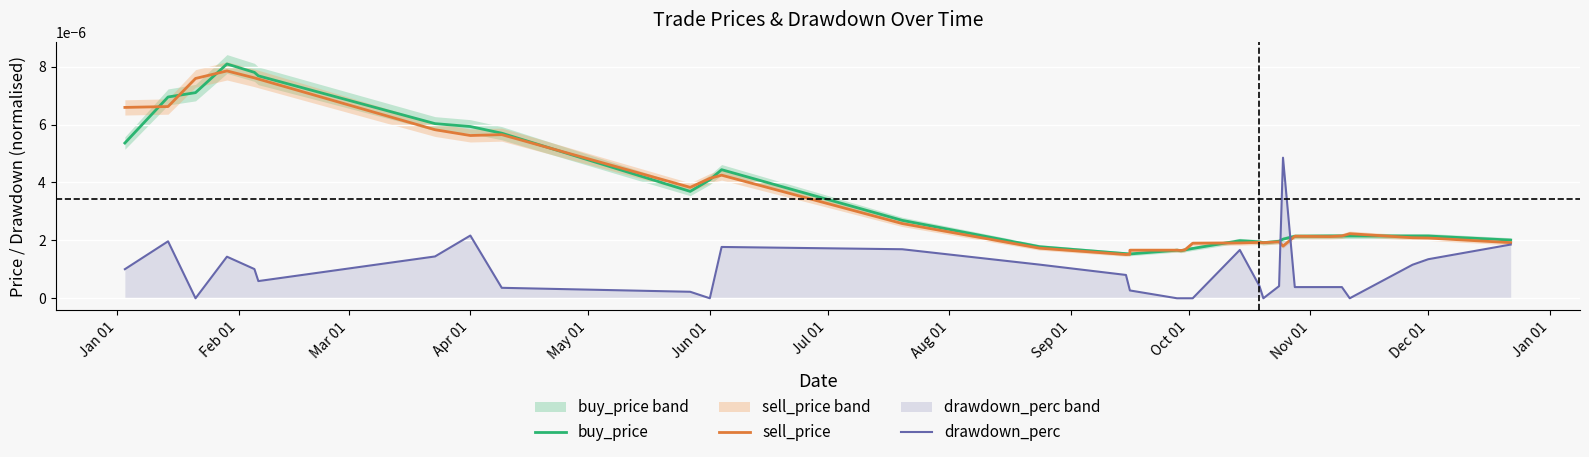

Which series has the largest range (max minus min)?

buy_price